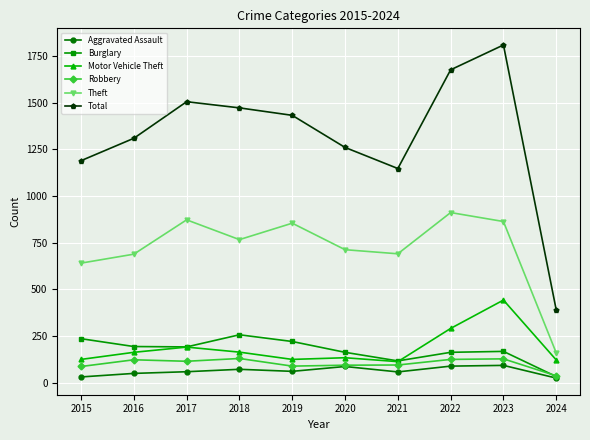

True or false: Motor Vehicle Theft and Theft cross at least once.

False